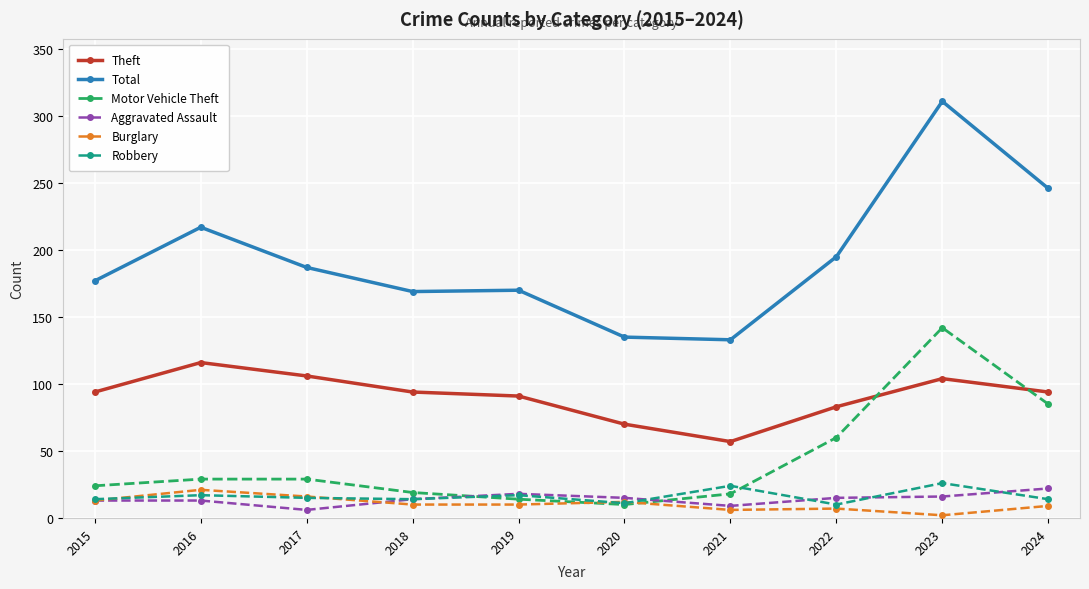

At how many categories does at least one series exceed 123?

10